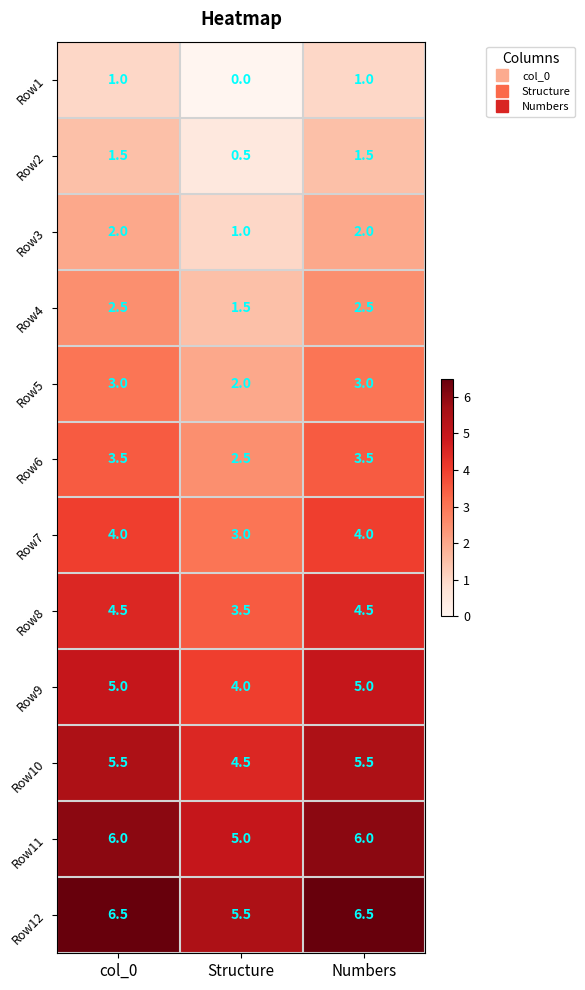

How many Row5 values are between 2 and 3?

3